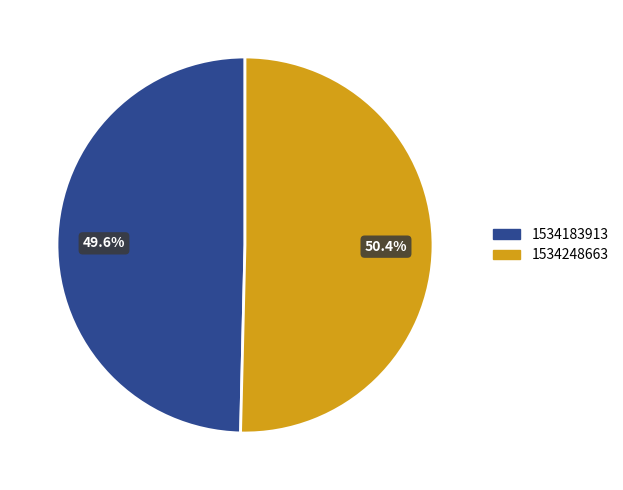

What is the majority slice?

1534248663